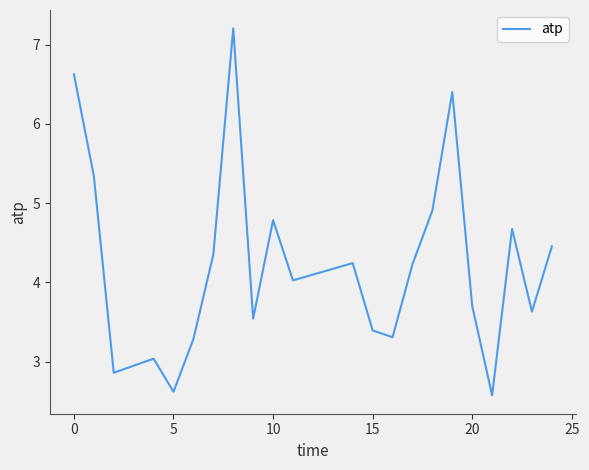

What is the difference between the maximum and minimum values?

4.6